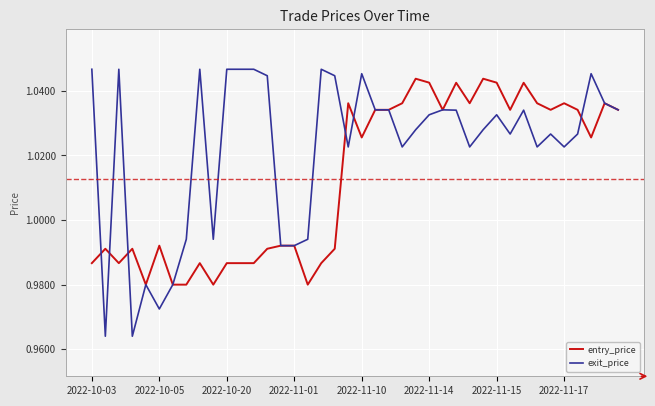

Which series has the largest range (max minus min)?

exit_price